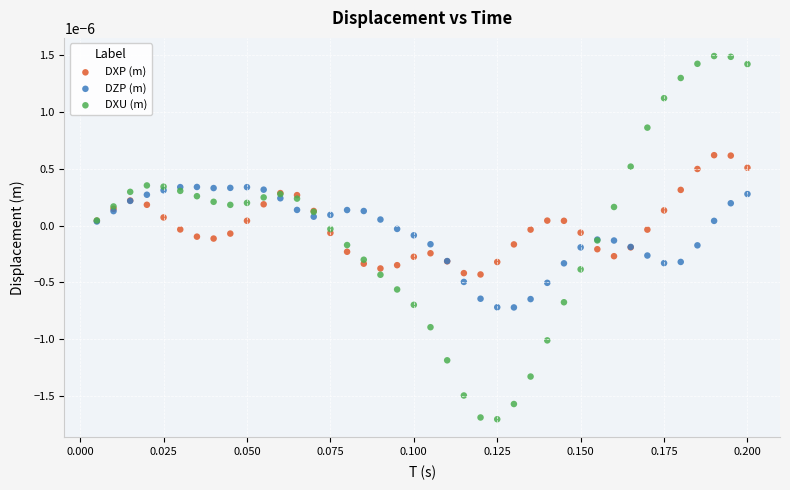

Which series reaches the maximum Y coordinate?

DXU (m)